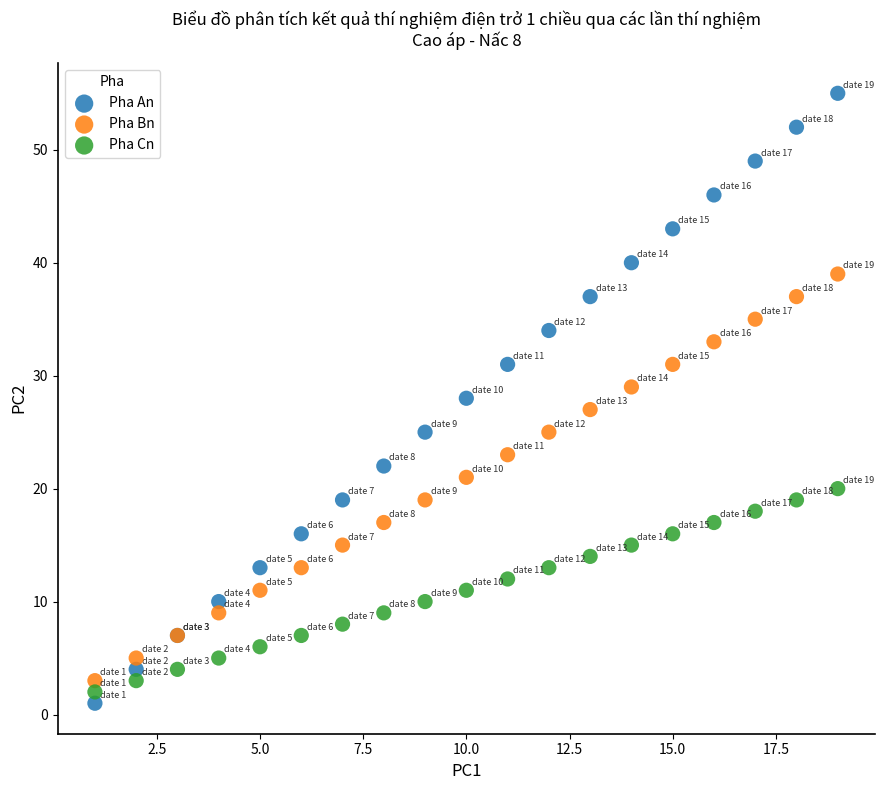

What is the X range (max minus min) for the scatter plot?

18